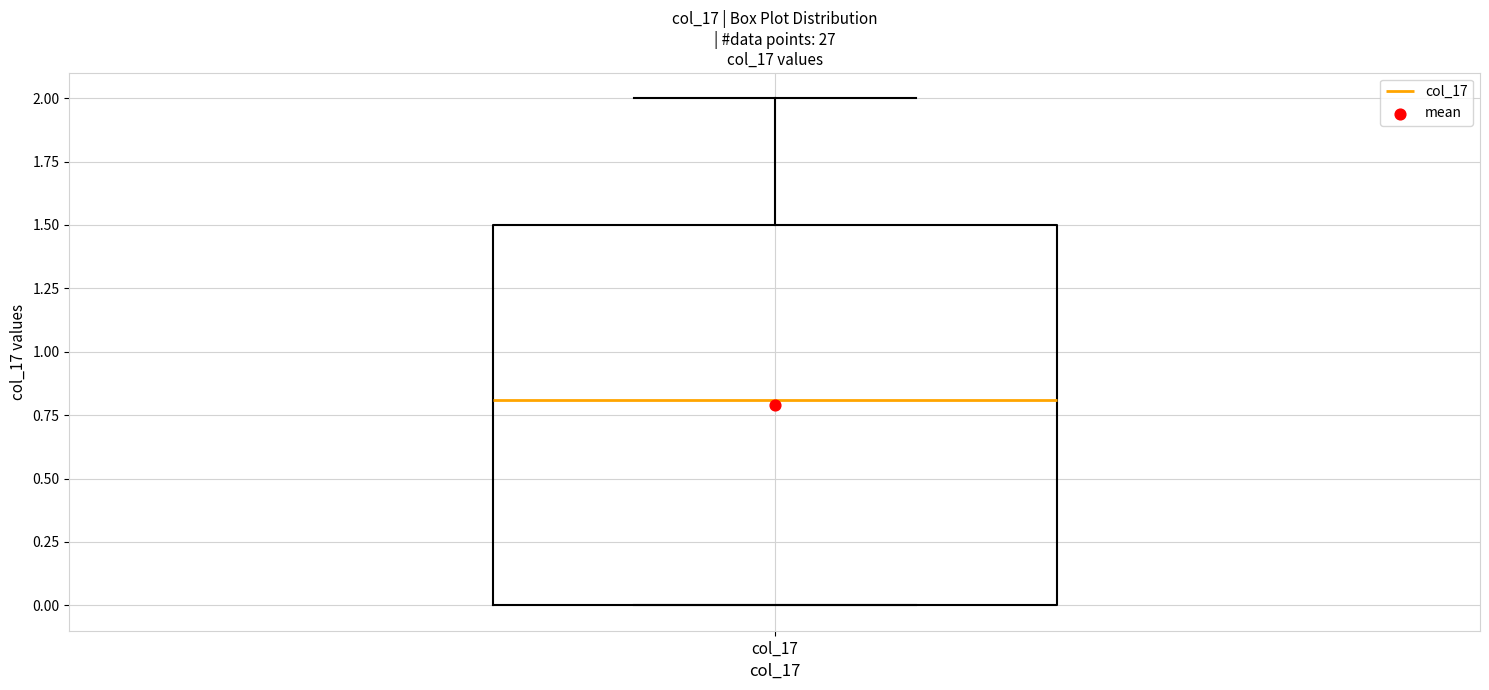

Where does the median line of the box for col_17 sit on the y-axis? The values are not printed on the chart, so give them approximately, as read against the axis.

0.8